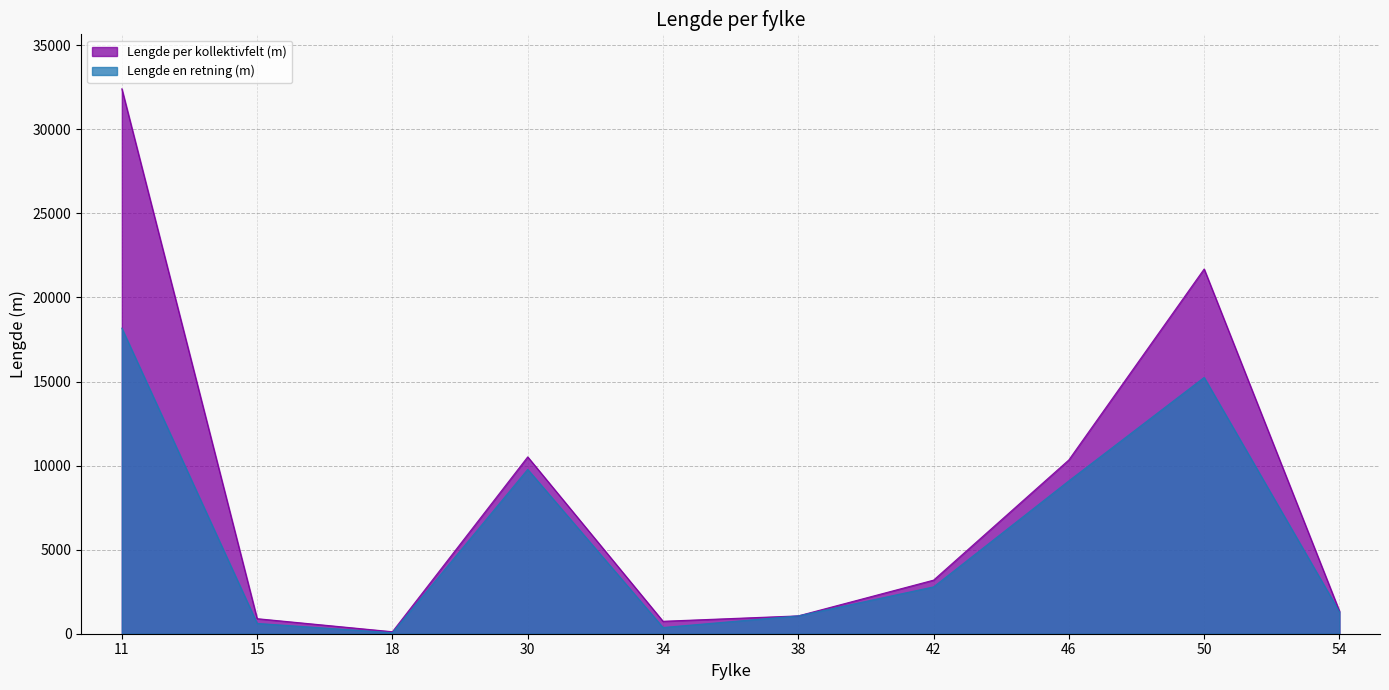

At how many categories does at least one series exceed 19239?

2